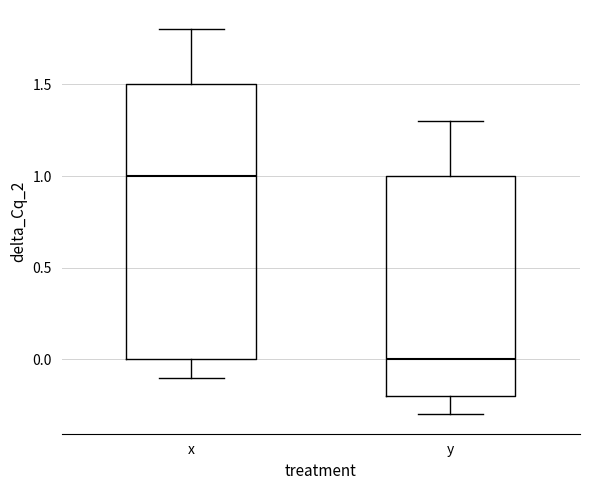

Reading left to right, transcribe this box plot: for each box, give where its median line is, the range the box spans, and where its two whiskers end, as read against the y-axis. The values are not printed on the chart, so give them approximately, as read against the axis.

x: median 1.0, box 0.0 to 1.5, whiskers -0.1 to 1.8
y: median 0.0, box -0.2 to 1.0, whiskers -0.3 to 1.3